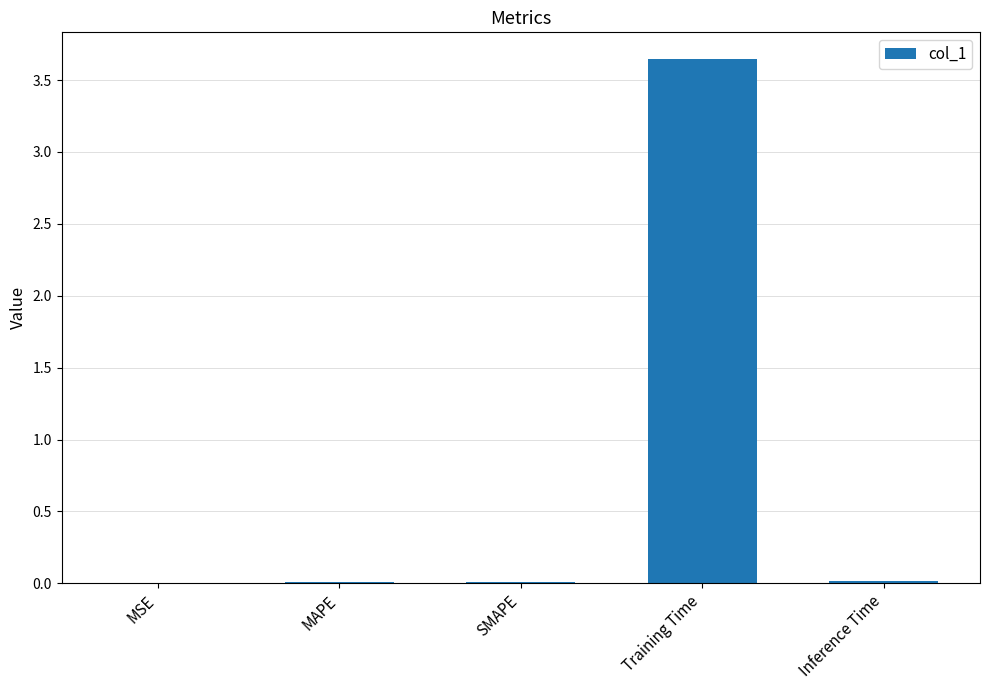

What is the sum of all values?

3.7